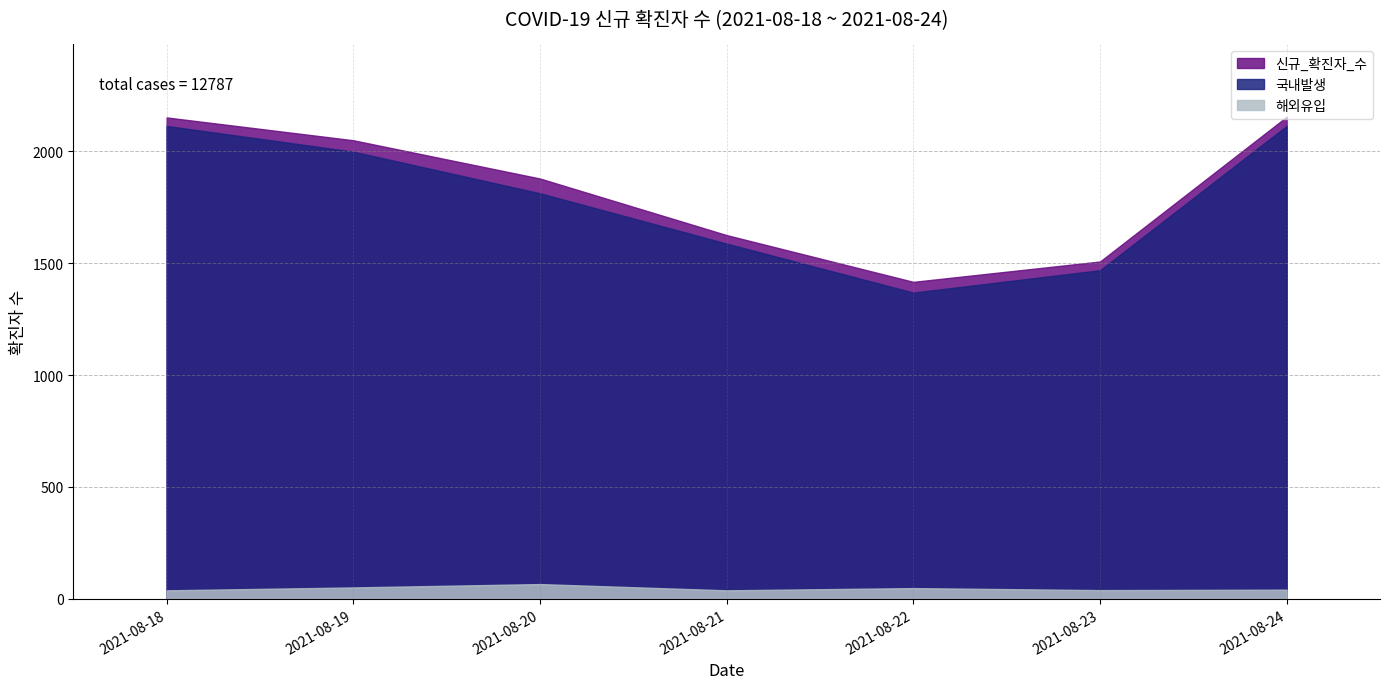

How many lines are shown in the chart?

3